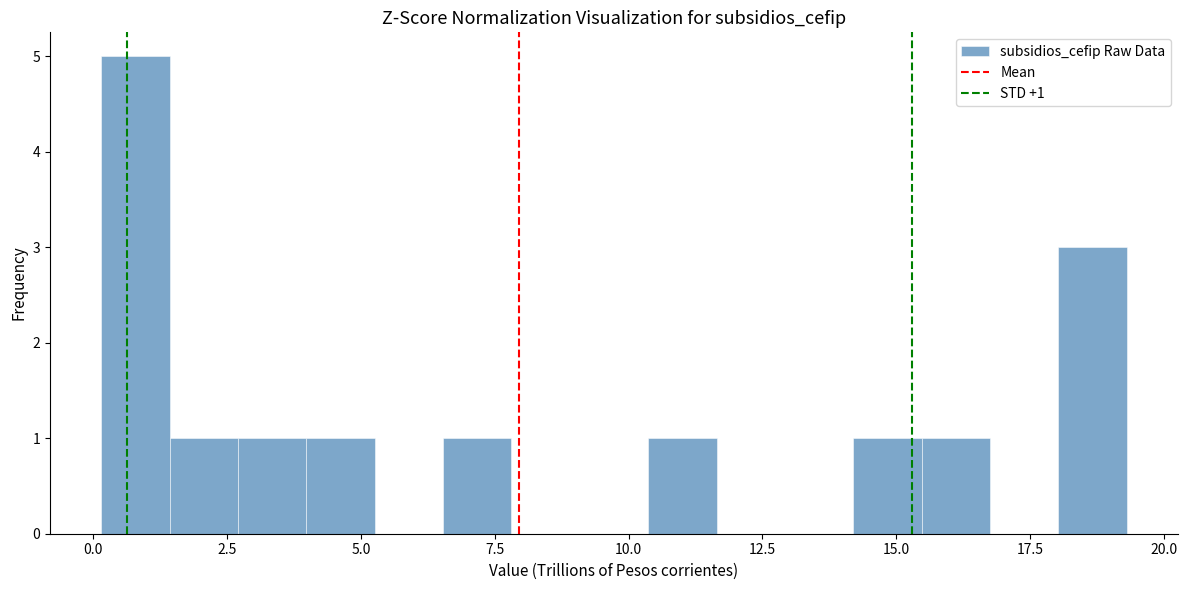

Around what value on the x-axis is the tallest bar? Give the approximate position of its centre, as read against the axis.

1.0